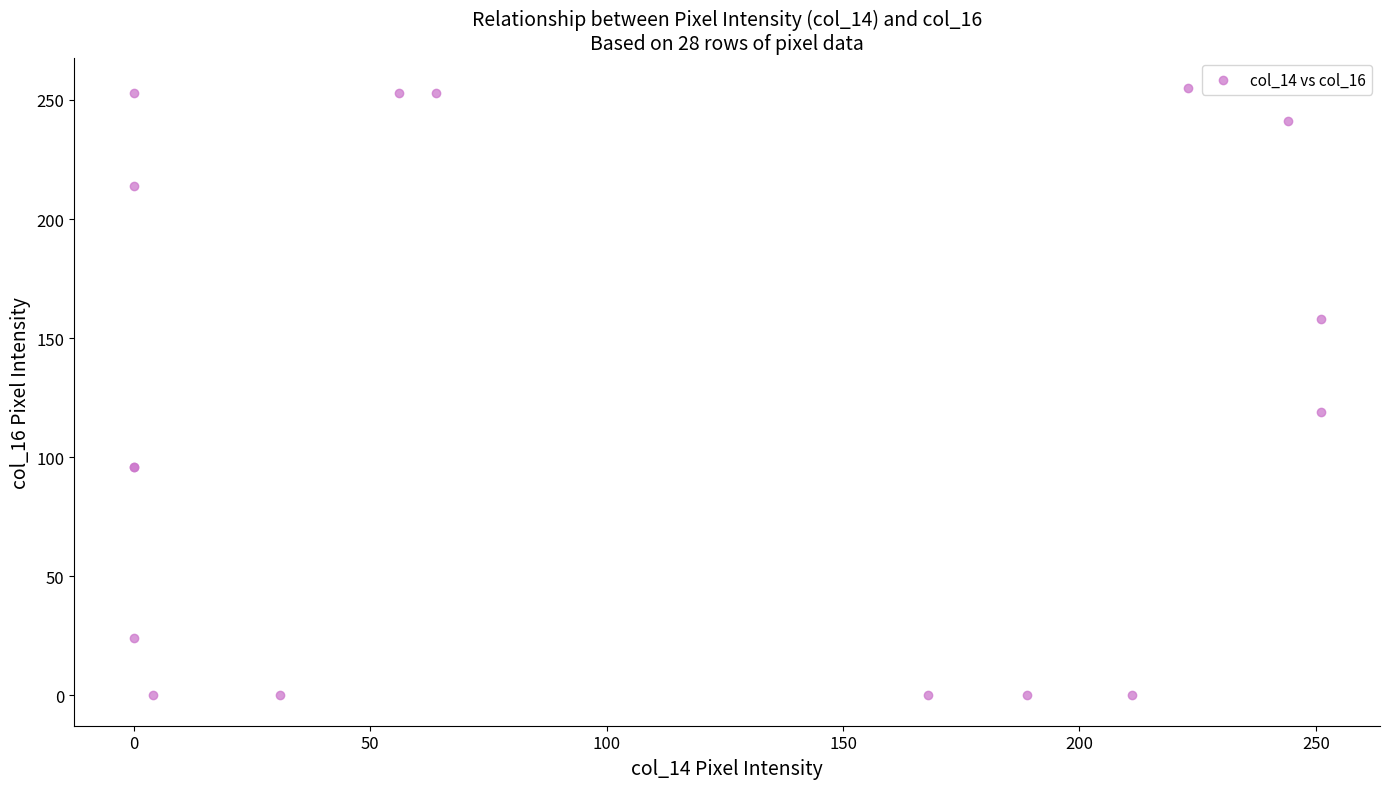

What Y value in the scatter plot is closest to 127?

119